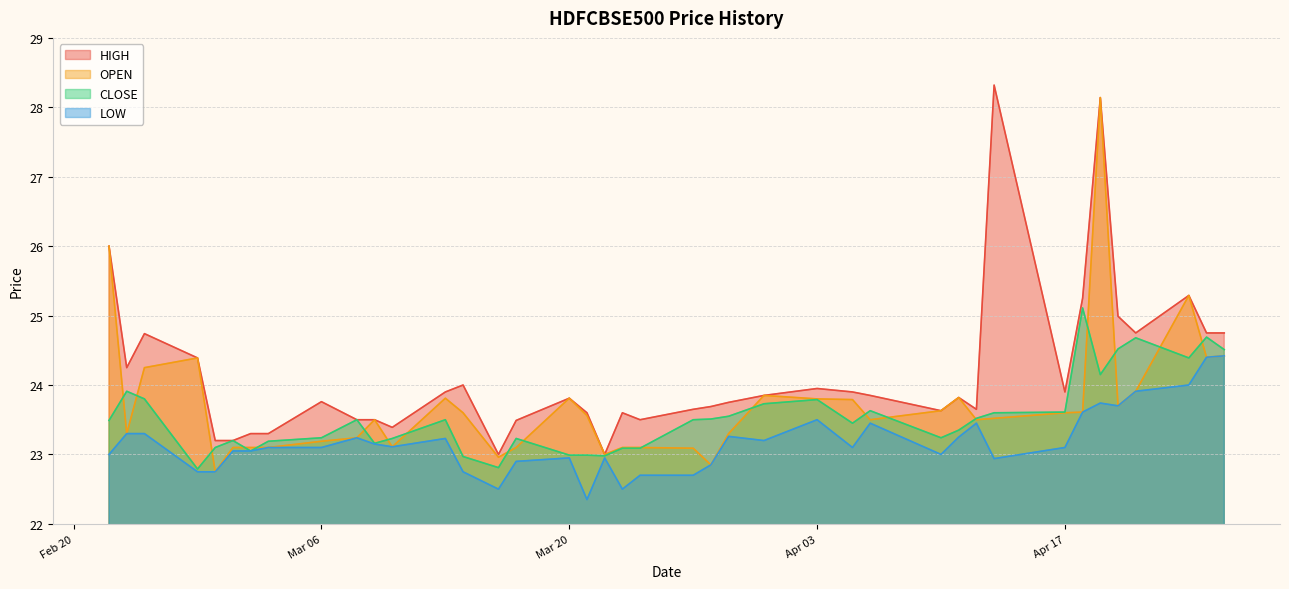

Reading left to right, list all the values displayed in this chart.

HIGH: 26.0	24.2	24.7	24.4	23.2	23.2	23.3	23.3	23.8	23.5	23.5	23.4	23.9	24.0	23.0	23.5	23.8	23.6	23.0	23.6	23.5	23.6	23.7	23.8	23.9	23.9	23.9	23.9	23.6	23.8	23.6	28.3	23.9	25.2	28.1	25.0	24.8	25.3	24.8	24.8
OPEN: 26.0	23.3	24.2	24.4	22.8	23.1	23.1	23.1	23.2	23.2	23.5	23.1	23.8	23.6	23.0	23.1	23.8	23.6	23.0	23.1	23.1	23.1	22.9	23.3	23.9	23.8	23.8	23.5	23.6	23.8	23.5	23.5	23.6	23.6	28.1	23.7	23.9	25.3	24.4	24.4
CLOSE: 23.5	23.9	23.8	22.8	23.1	23.2	23.1	23.2	23.2	23.5	23.2	23.2	23.5	23.0	22.8	23.2	23.0	23.0	23.0	23.1	23.1	23.5	23.5	23.6	23.7	23.8	23.4	23.6	23.2	23.4	23.5	23.6	23.6	25.1	24.1	24.5	24.7	24.4	24.7	24.5
LOW: 23.0	23.3	23.3	22.8	22.8	23.1	23.1	23.1	23.1	23.2	23.1	23.1	23.2	22.8	22.5	22.9	22.9	22.4	22.9	22.5	22.7	22.7	22.9	23.3	23.2	23.5	23.1	23.4	23.0	23.2	23.4	22.9	23.1	23.6	23.7	23.7	23.9	24.0	24.4	24.4